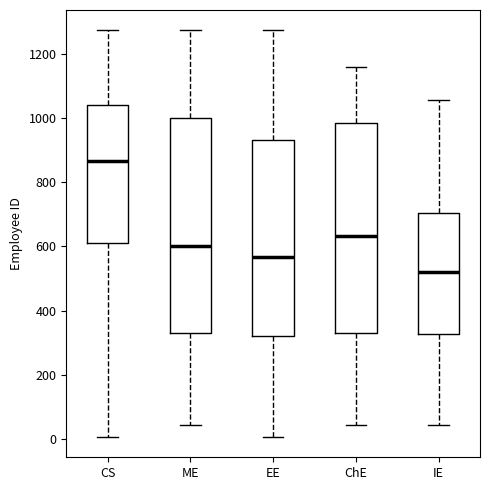

Reading left to right, read every box against the y-axis: the position of its median line, the range the box covers, and the ends of its whiskers. The values are not printed on the chart, so give them approximately, as read against the axis.

CS: median 860, box 620 to 1040, whiskers 0 to 1280
ME: median 600, box 340 to 1000, whiskers 40 to 1280
EE: median 560, box 320 to 940, whiskers 0 to 1280
ChE: median 640, box 340 to 980, whiskers 40 to 1160
IE: median 520, box 320 to 700, whiskers 40 to 1060